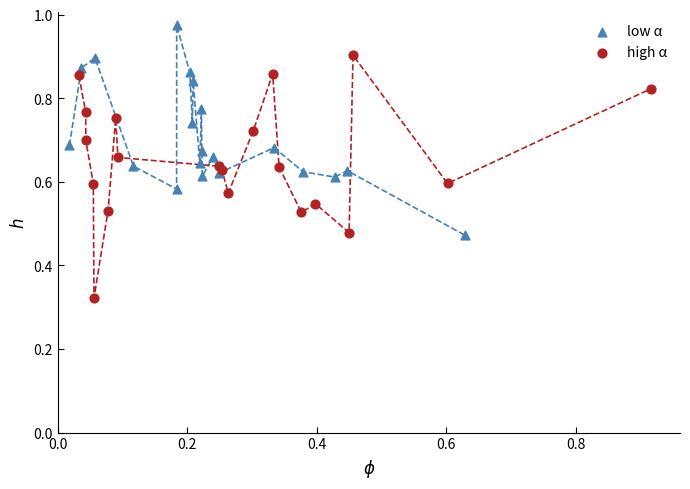

Which series contains the lowest Y value?

high α